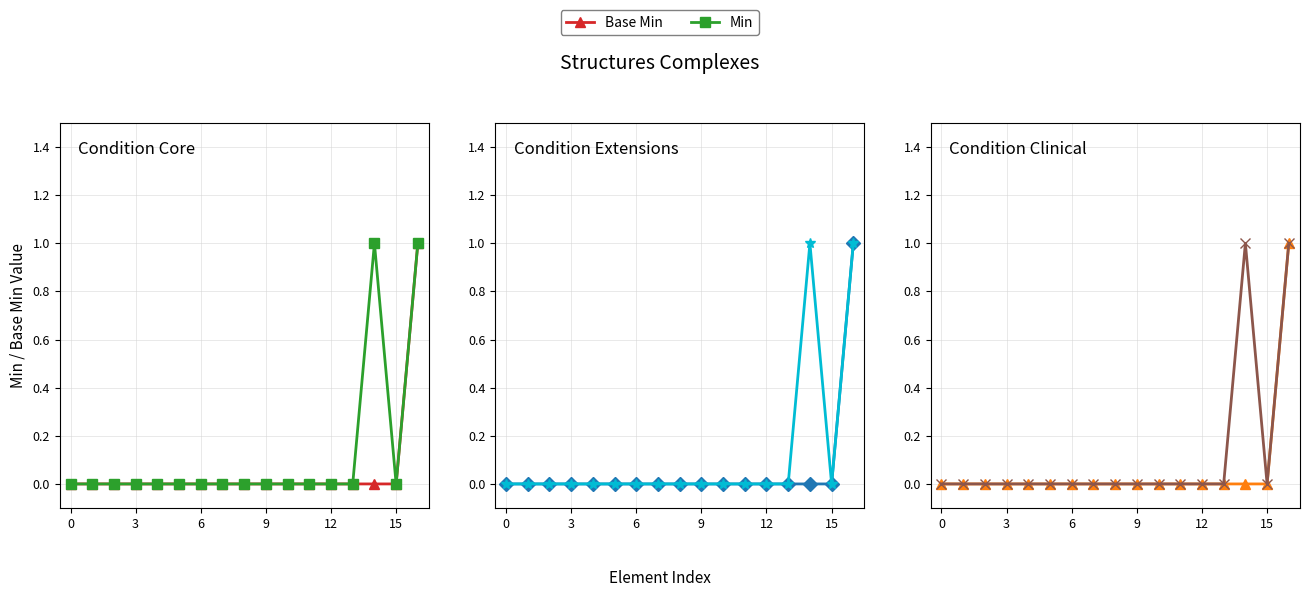

Does the chart have visible grid lines?

Yes